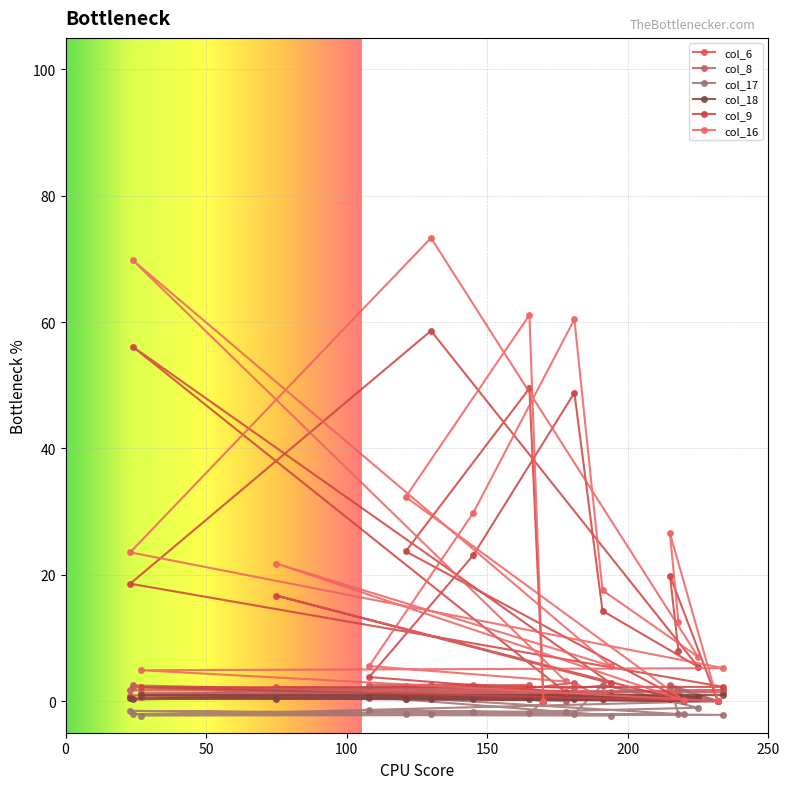

At which label is col_6 closest to 1?

23